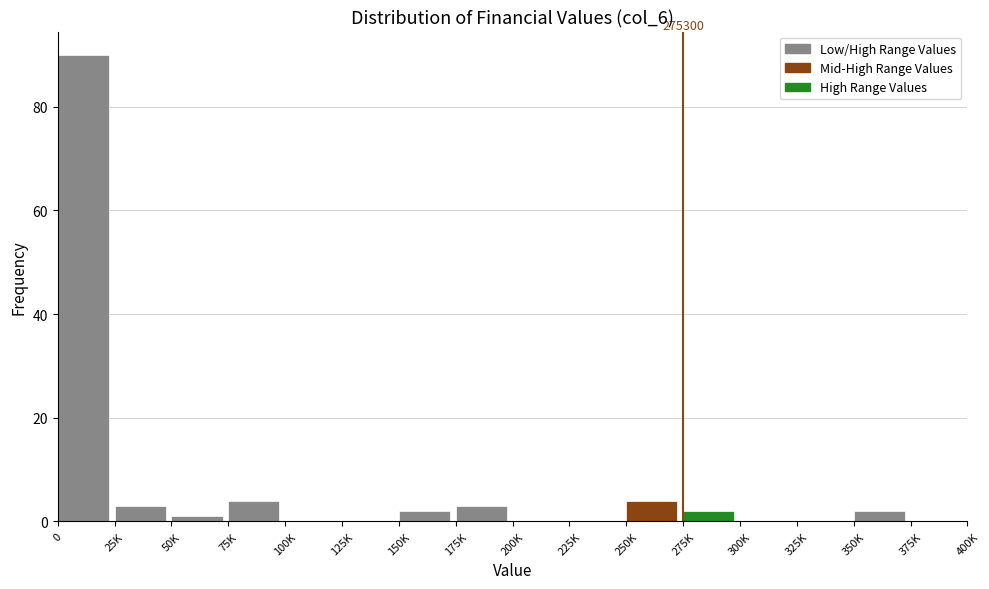

Reading left to right, list all the values displayed in this chart.

0=90	25K=3	50K=1	75K=4	100K=0	125K=0	150K=2	175K=3	200K=0	225K=0	250K=4	275K=2	300K=0	325K=0	350K=2	375K=0